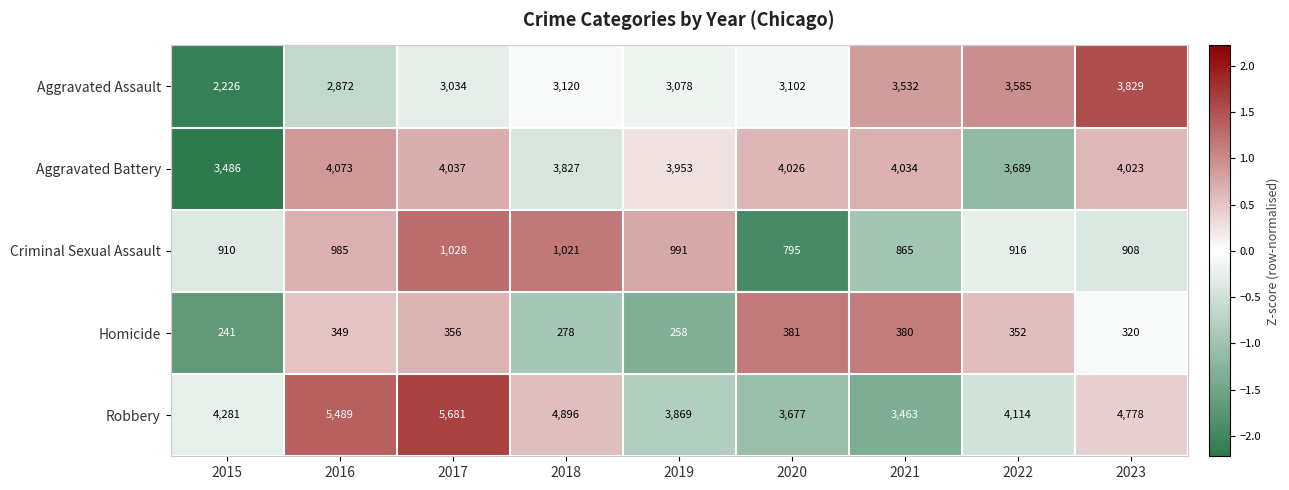

Is it true that Homicide equals 431 at 2018?

False